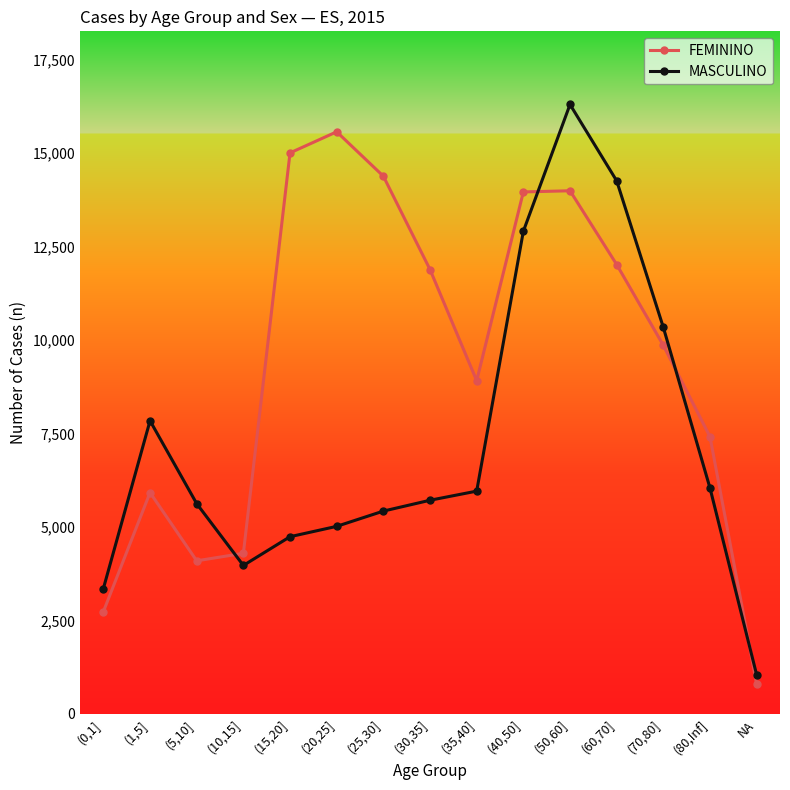

Which category has the lowest value in the MASCULINO series?

NA